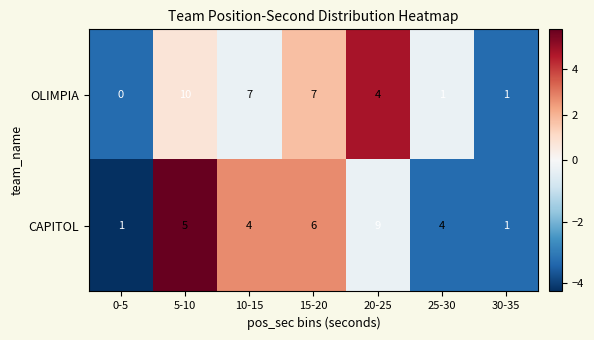

At which category is the sum across all series the highest?

5-10